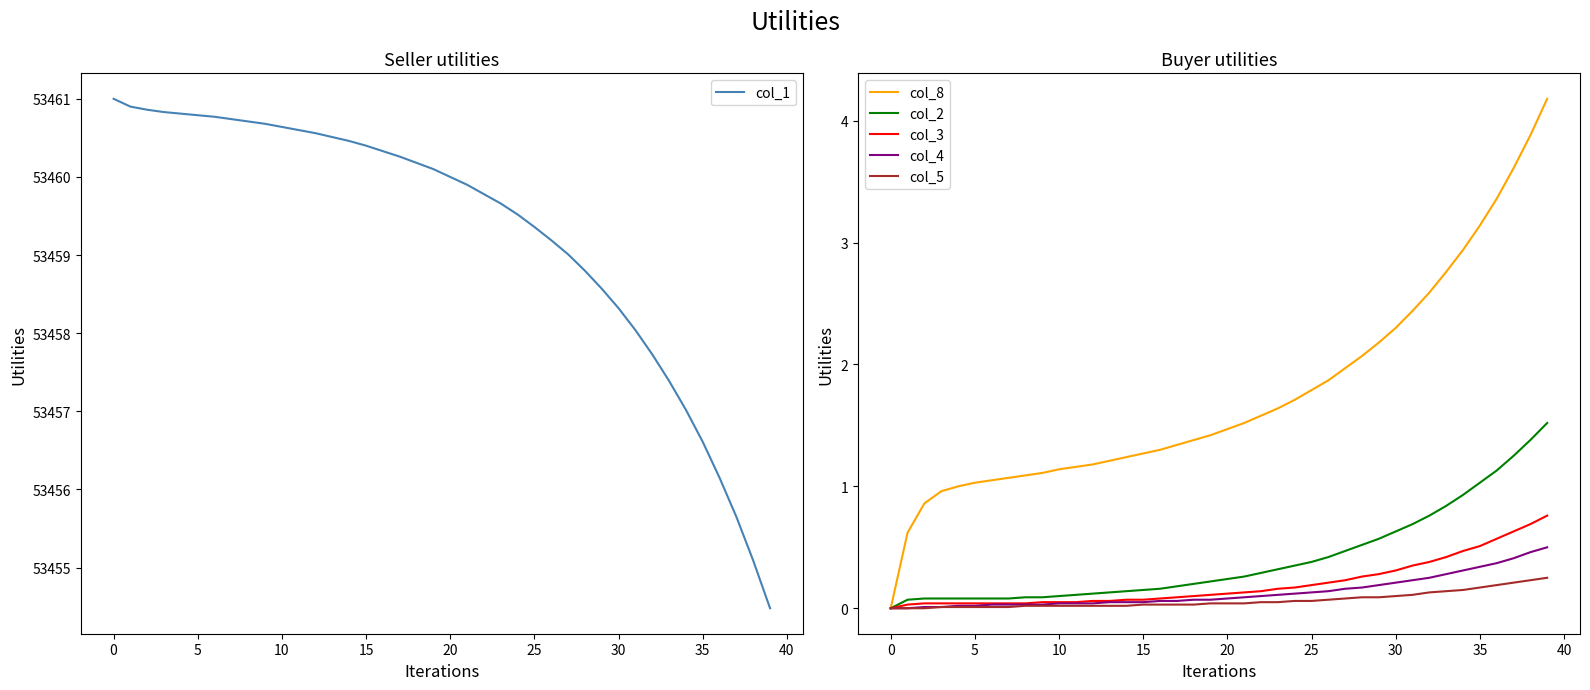

True or false: col_8 and col_1 cross at least once.

False